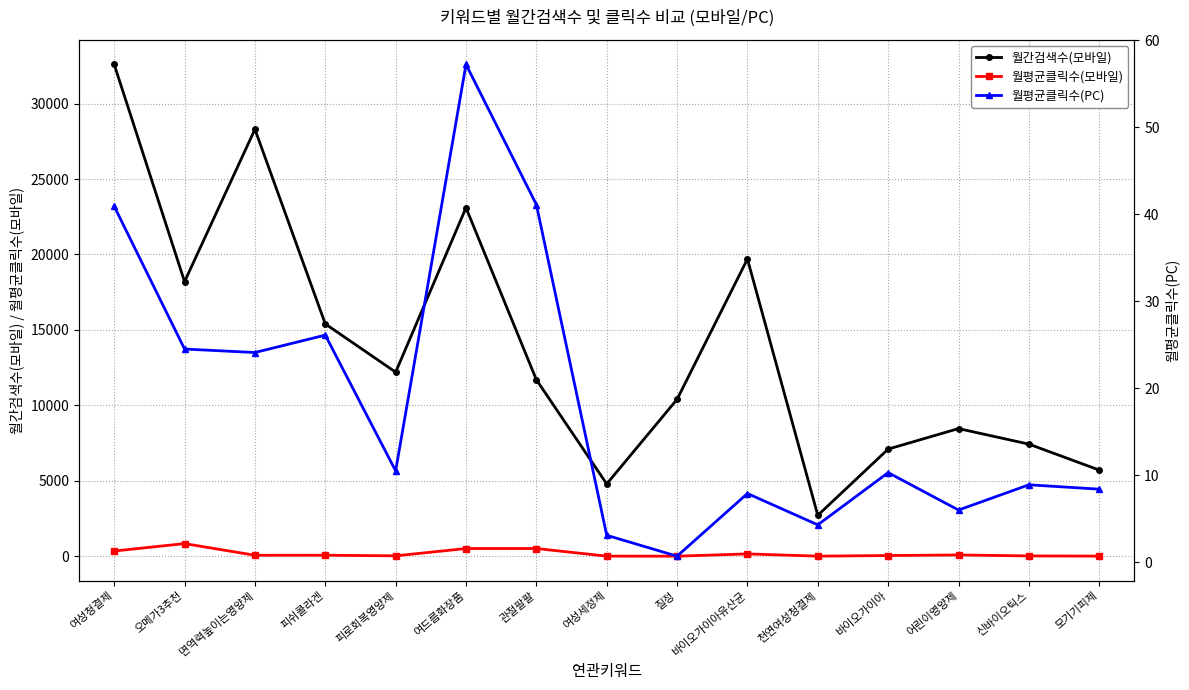

True or false: 월평균클릭수(모바일) has more than 2 interior local peaks.

True